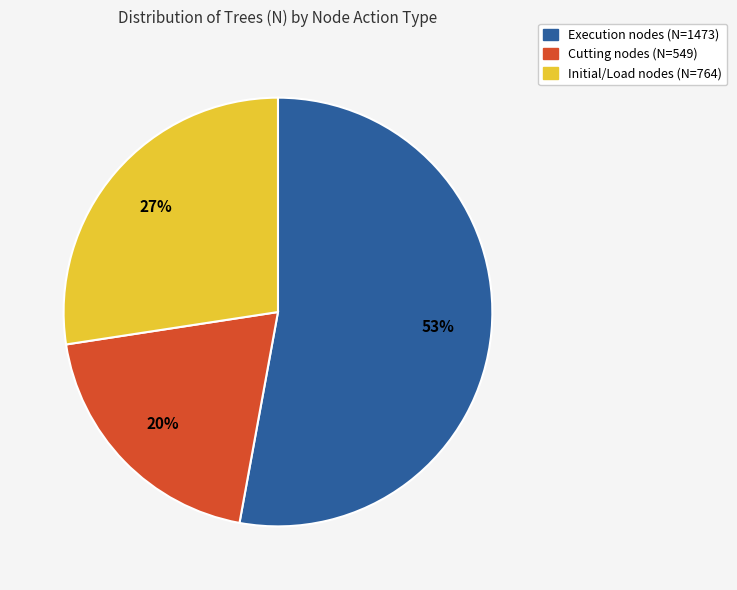

To the nearest percent, what is the average slice percentage?

33%